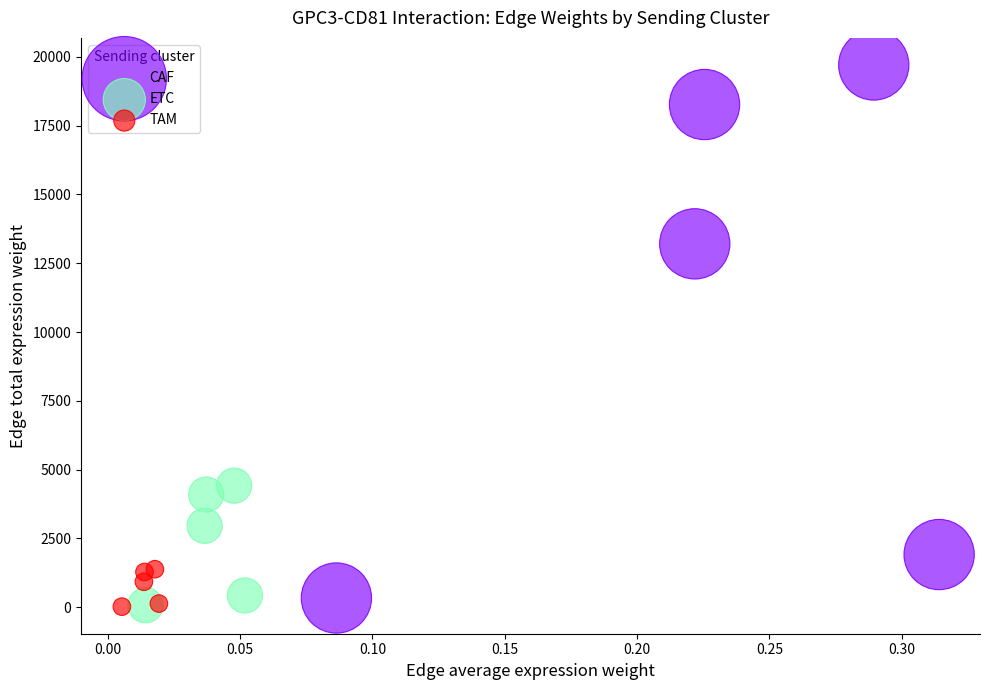

Which series has the largest Y range (max minus min)?

CAF